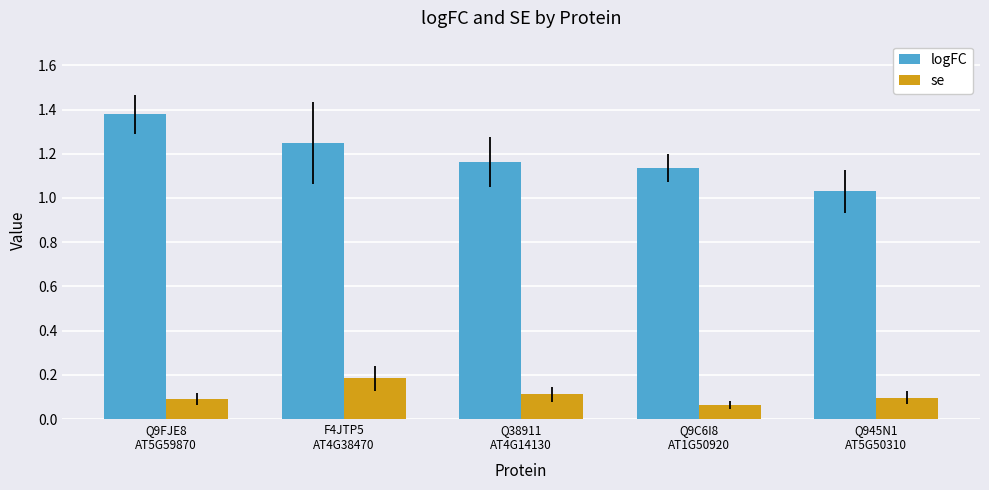

Which series has the largest range (max minus min)?

logFC